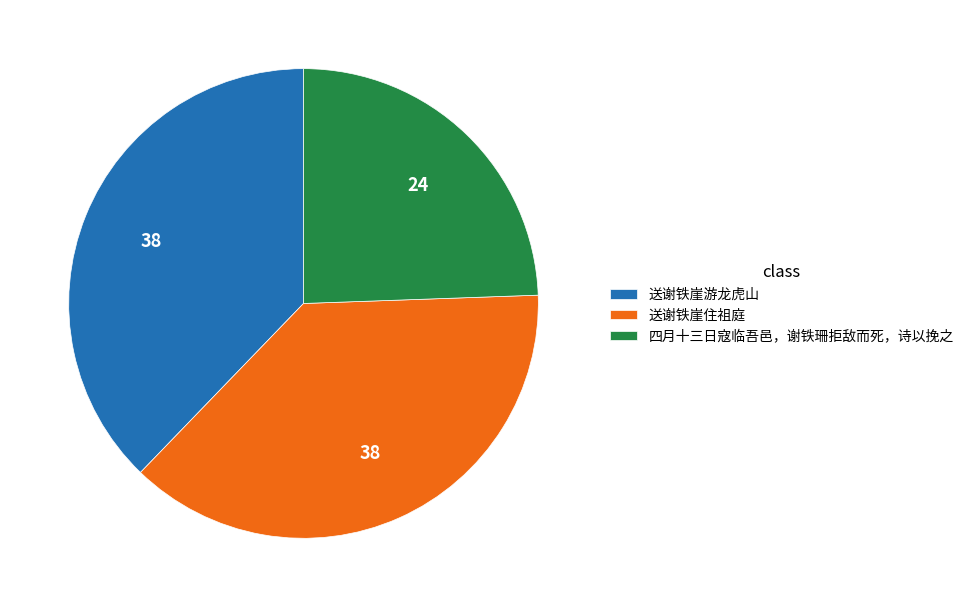

Combined, do 四月十三日寇临吾邑，谢铁珊拒敌而死，诗以挽之 and 送谢铁崖住祖庭 account for over 50%?

Yes